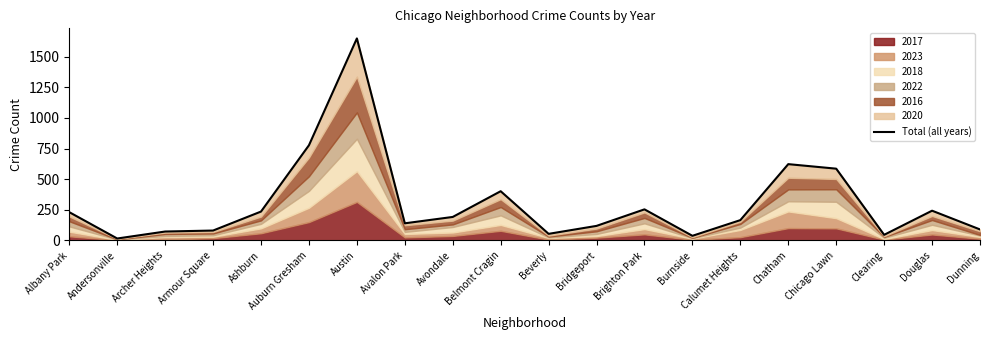

What is the value of the 18th point from the left?

46